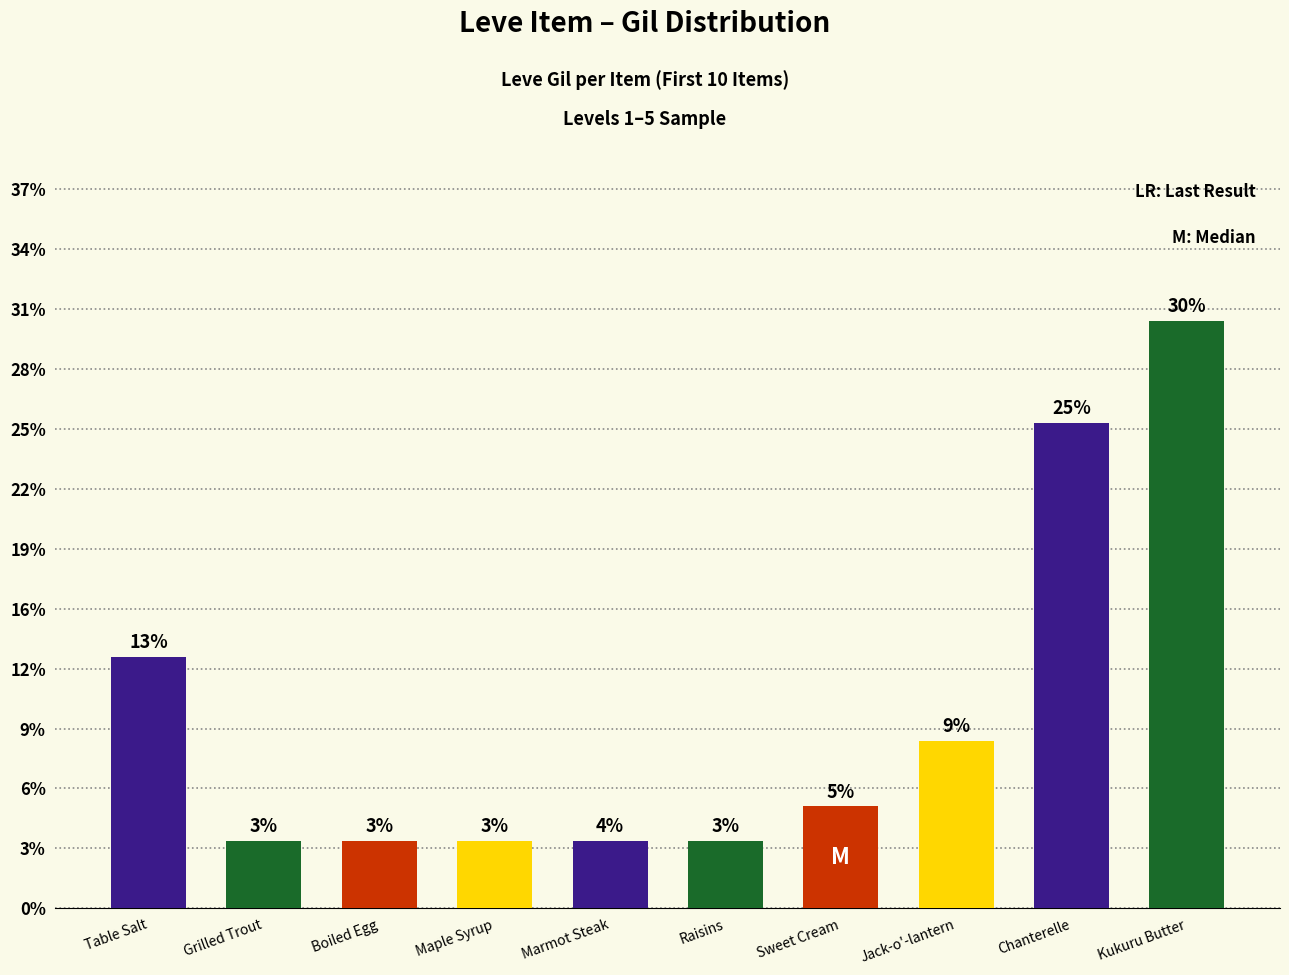

Between Kukuru Butter and Chanterelle, which is larger?

Kukuru Butter